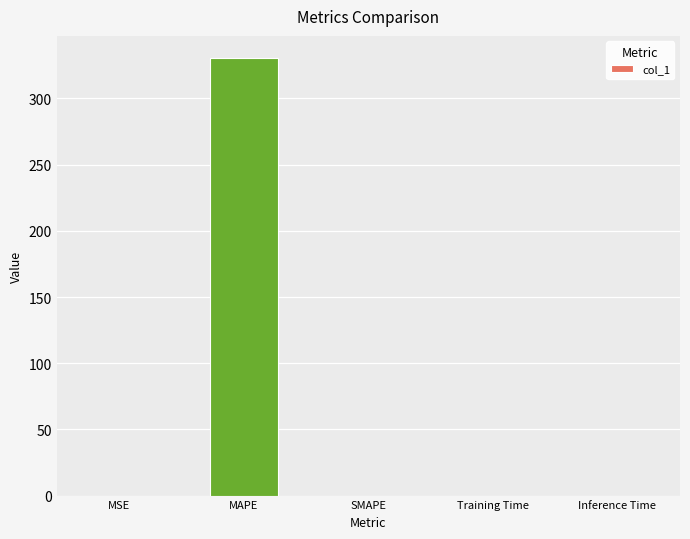

What is the change in value from MAPE to Training Time?

-330.8